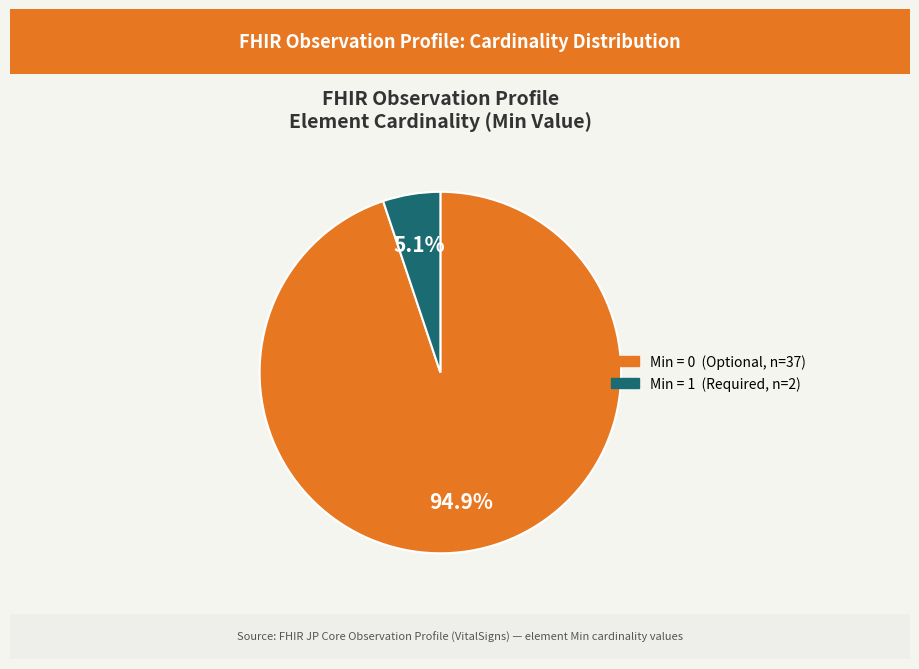

Is there a majority slice in this chart?

Yes